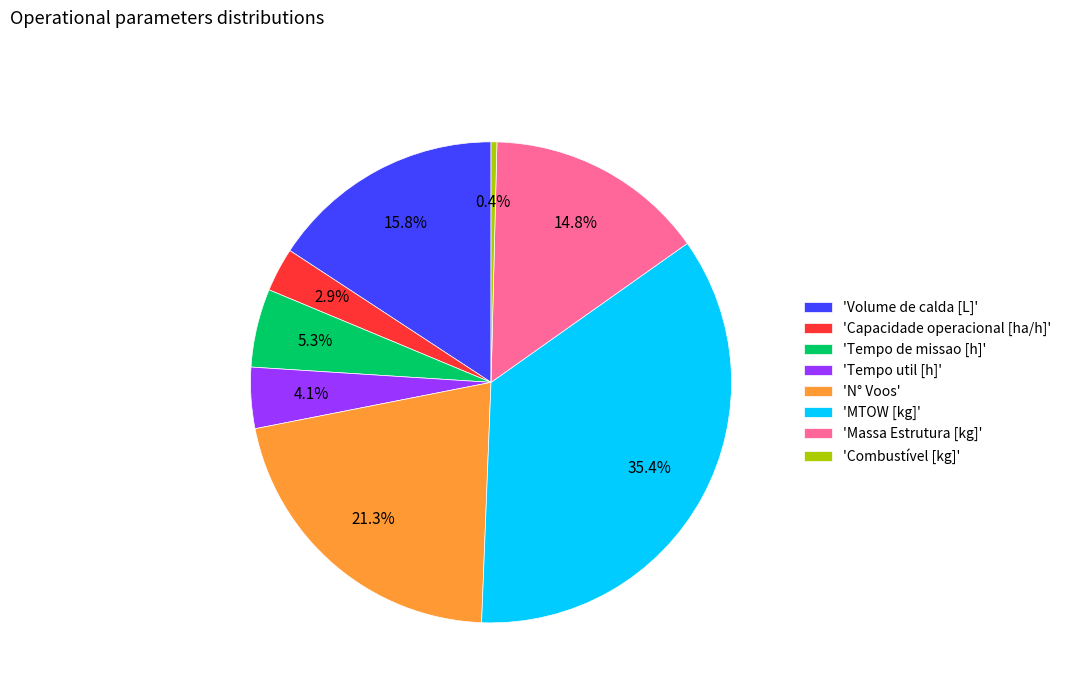

Does any single category account for the majority?

No